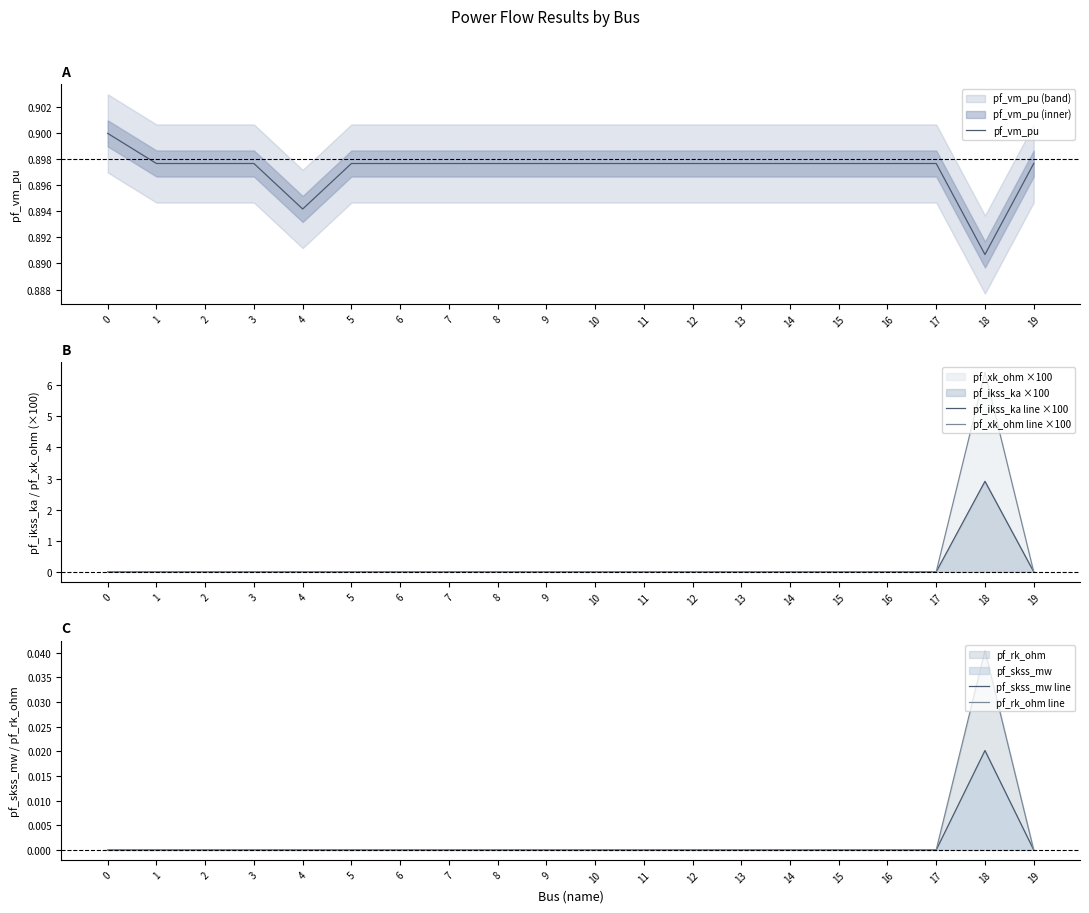

What is the total value across all series at 12?

0.9